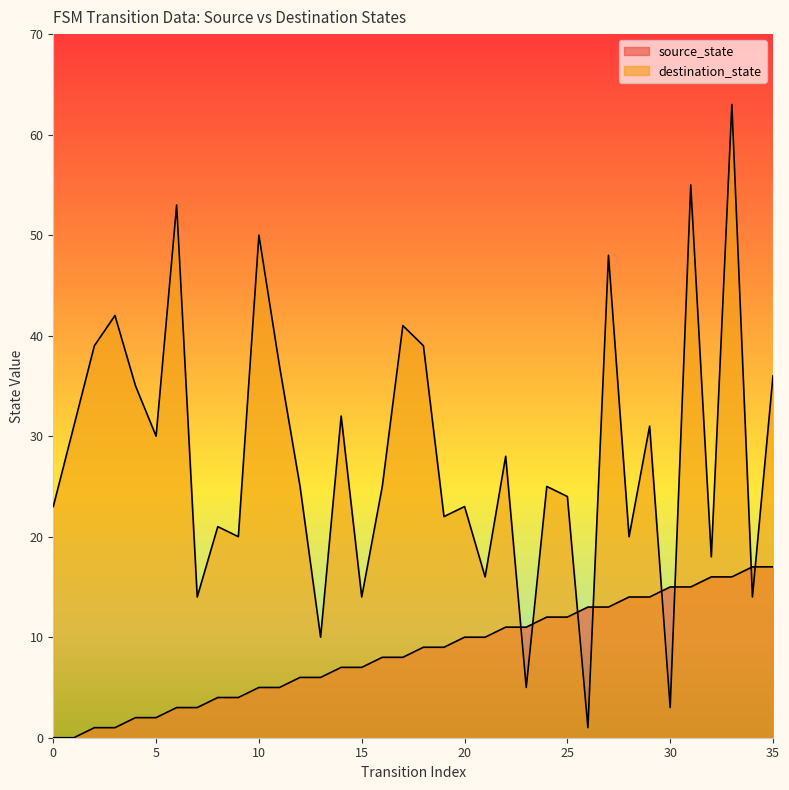

True or false: source_state and destination_state cross at least once.

True